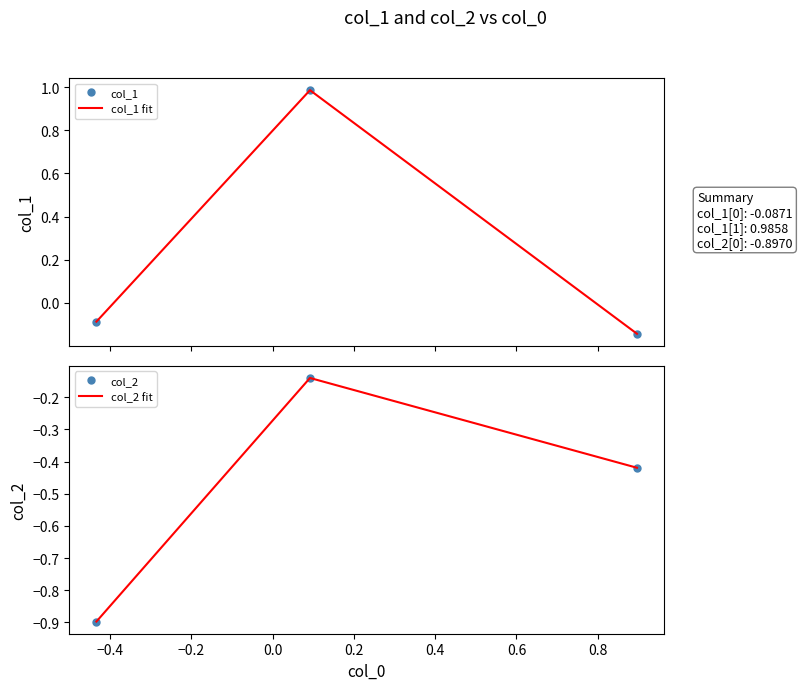

How many lines are shown in the chart?

4